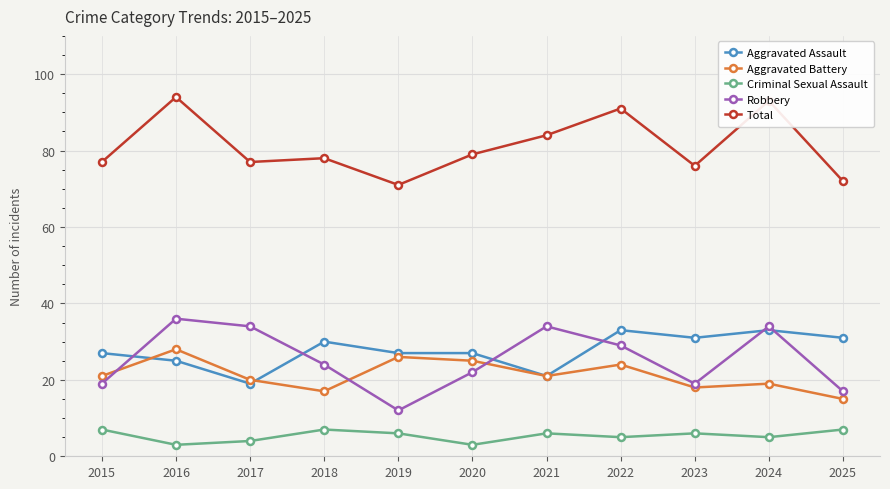

True or false: Total and Aggravated Battery intersect in this chart.

False